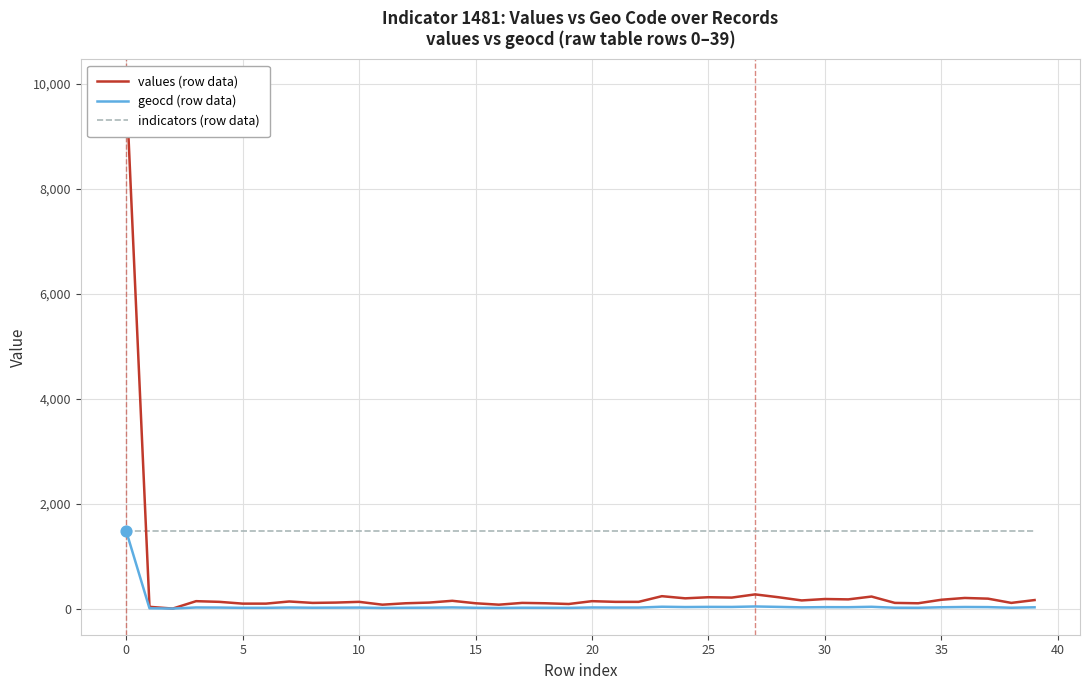

What are all the series names shown in the legend?

values (row data), geocd (row data), indicators (row data)